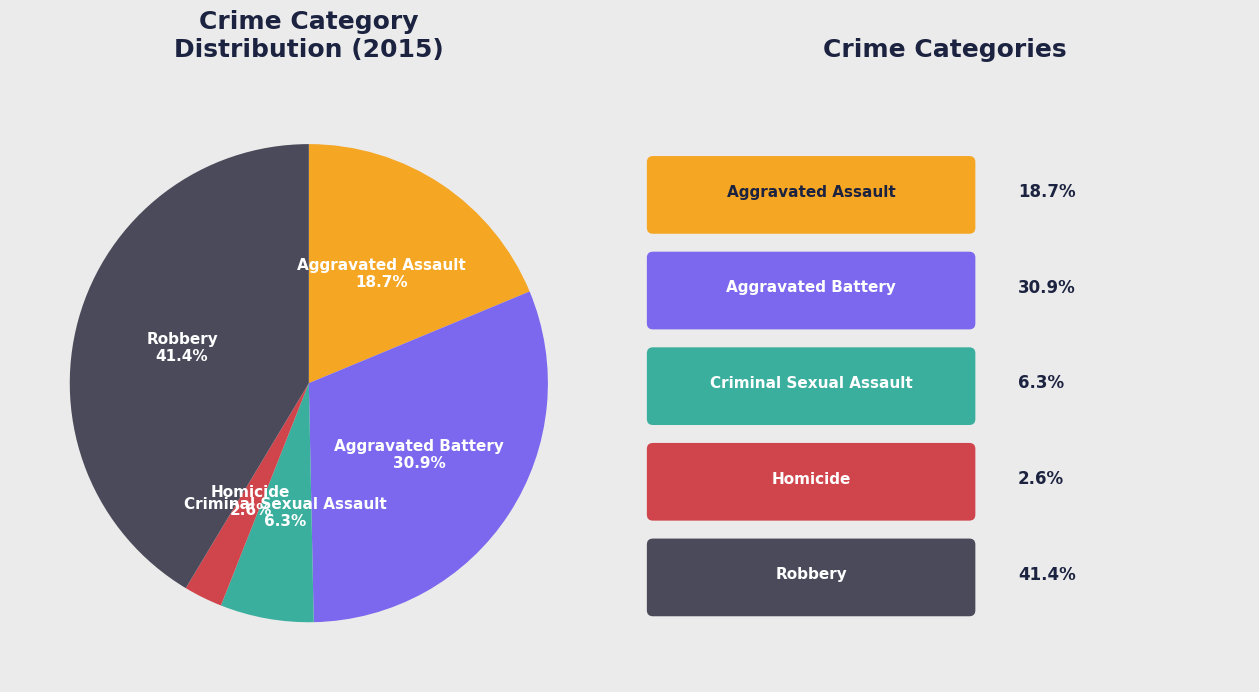

Is there any slice that represents more than half of the pie?

No